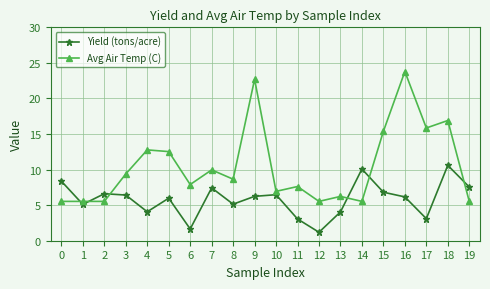

What are all the series names shown in the legend?

Yield (tons/acre), Avg Air Temp (C)